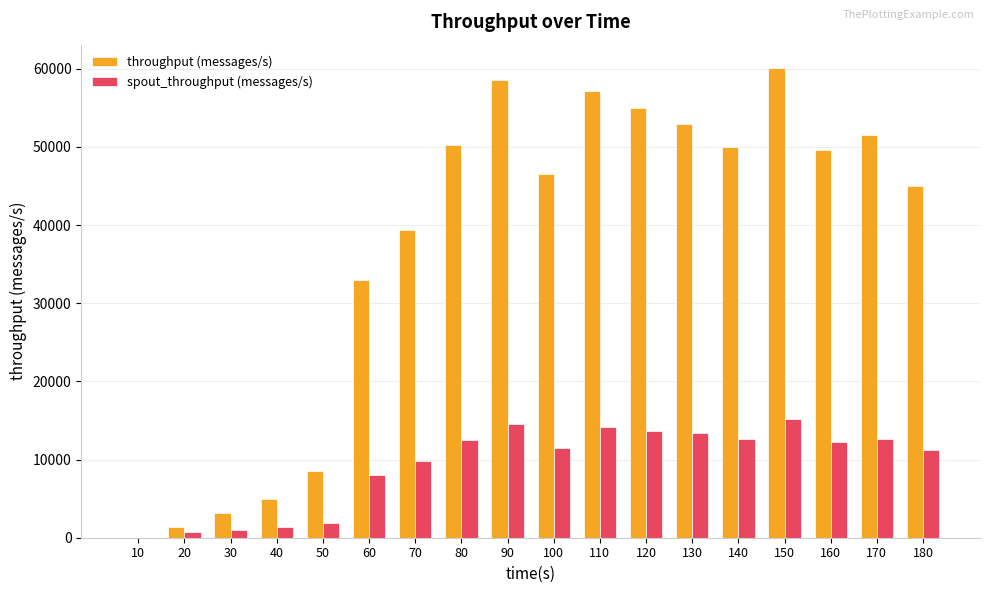

Does the chart contain stacked bars?

No